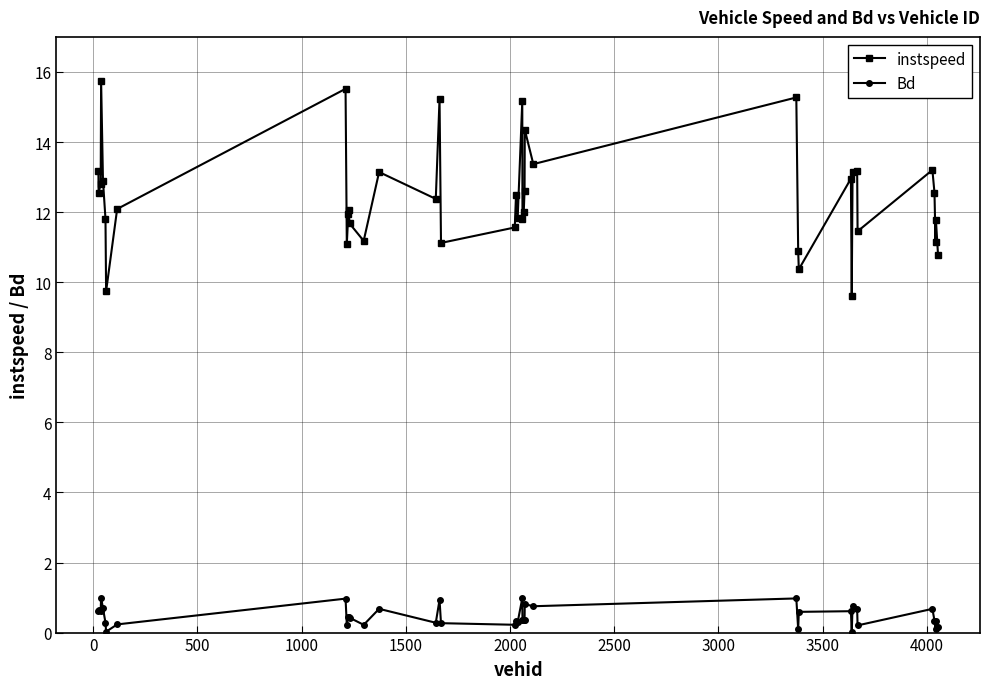

How many data points does each series have?

40